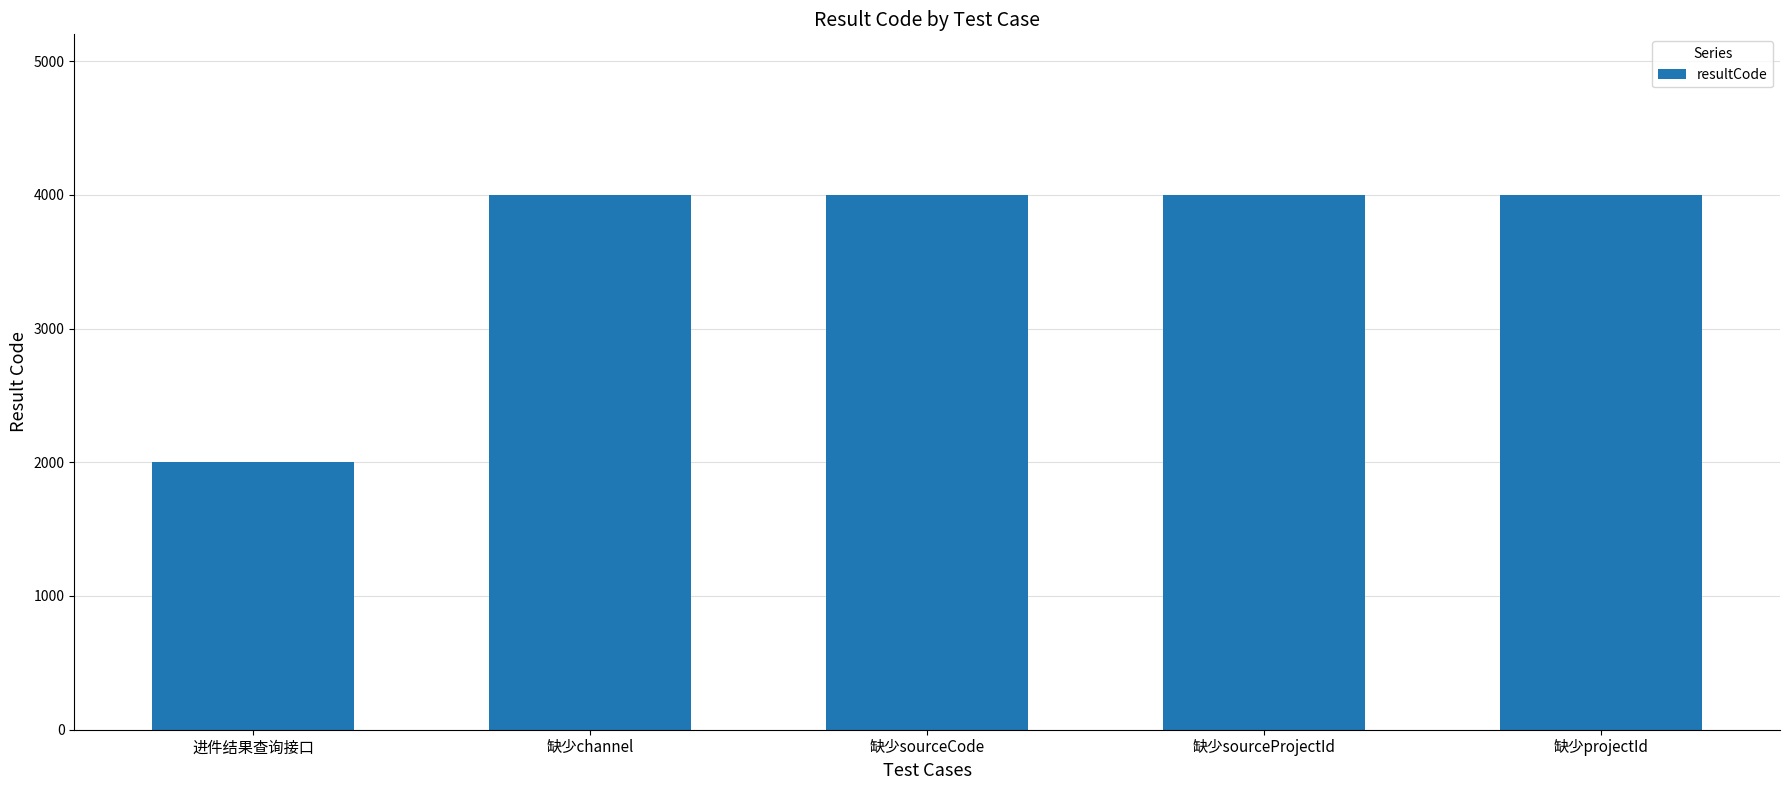

What position from the left is 缺少projectId?

5